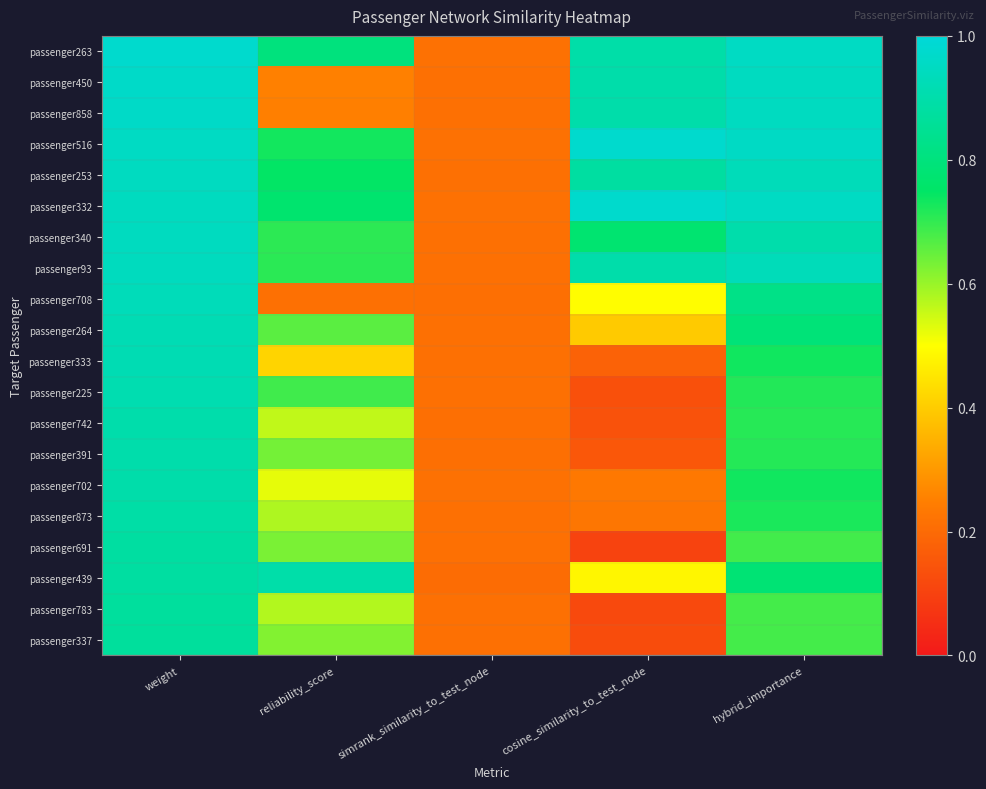

Reading left to right, list all the values displayed in this chart.

passenger263: weight=1.0	reliability_score=0.8	simrank_similarity_to_test_node=0.2	cosine_similarity_to_test_node=0.9	hybrid_importance=1.0
passenger450: weight=1.0	reliability_score=0.3	simrank_similarity_to_test_node=0.2	cosine_similarity_to_test_node=0.9	hybrid_importance=0.9
passenger858: weight=1.0	reliability_score=0.2	simrank_similarity_to_test_node=0.2	cosine_similarity_to_test_node=0.9	hybrid_importance=0.9
passenger516: weight=1.0	reliability_score=0.7	simrank_similarity_to_test_node=0.2	cosine_similarity_to_test_node=1.0	hybrid_importance=1.0
passenger253: weight=0.9	reliability_score=0.7	simrank_similarity_to_test_node=0.2	cosine_similarity_to_test_node=0.9	hybrid_importance=0.9
passenger332: weight=0.9	reliability_score=0.8	simrank_similarity_to_test_node=0.2	cosine_similarity_to_test_node=1.0	hybrid_importance=1.0
passenger340: weight=0.9	reliability_score=0.7	simrank_similarity_to_test_node=0.2	cosine_similarity_to_test_node=0.8	hybrid_importance=0.9
passenger93: weight=0.9	reliability_score=0.7	simrank_similarity_to_test_node=0.2	cosine_similarity_to_test_node=0.9	hybrid_importance=0.9
passenger708: weight=0.9	reliability_score=0.2	simrank_similarity_to_test_node=0.2	cosine_similarity_to_test_node=0.5	hybrid_importance=0.8
passenger264: weight=0.9	reliability_score=0.7	simrank_similarity_to_test_node=0.2	cosine_similarity_to_test_node=0.4	hybrid_importance=0.8
passenger333: weight=0.9	reliability_score=0.4	simrank_similarity_to_test_node=0.2	cosine_similarity_to_test_node=0.2	hybrid_importance=0.7
passenger225: weight=0.9	reliability_score=0.7	simrank_similarity_to_test_node=0.2	cosine_similarity_to_test_node=0.1	hybrid_importance=0.7
passenger742: weight=0.9	reliability_score=0.6	simrank_similarity_to_test_node=0.2	cosine_similarity_to_test_node=0.1	hybrid_importance=0.7
passenger391: weight=0.9	reliability_score=0.6	simrank_similarity_to_test_node=0.2	cosine_similarity_to_test_node=0.2	hybrid_importance=0.7
passenger702: weight=0.9	reliability_score=0.5	simrank_similarity_to_test_node=0.2	cosine_similarity_to_test_node=0.2	hybrid_importance=0.7
passenger873: weight=0.9	reliability_score=0.6	simrank_similarity_to_test_node=0.2	cosine_similarity_to_test_node=0.2	hybrid_importance=0.7
passenger691: weight=0.9	reliability_score=0.6	simrank_similarity_to_test_node=0.2	cosine_similarity_to_test_node=0.1	hybrid_importance=0.7
passenger439: weight=0.9	reliability_score=0.9	simrank_similarity_to_test_node=0.2	cosine_similarity_to_test_node=0.5	hybrid_importance=0.8
passenger783: weight=0.9	reliability_score=0.6	simrank_similarity_to_test_node=0.2	cosine_similarity_to_test_node=0.1	hybrid_importance=0.7
passenger337: weight=0.9	reliability_score=0.6	simrank_similarity_to_test_node=0.2	cosine_similarity_to_test_node=0.1	hybrid_importance=0.7